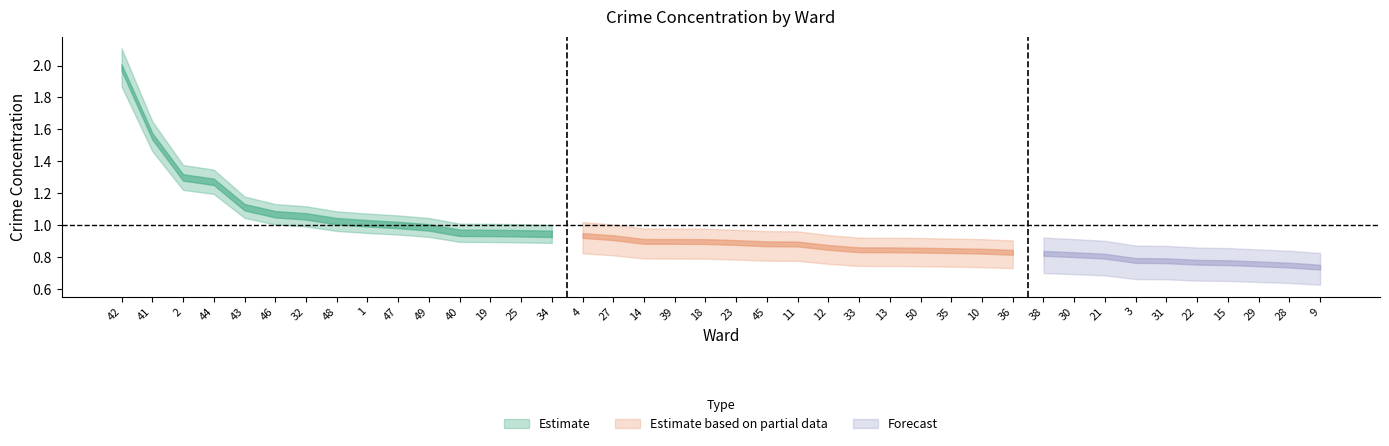

Is it true that the value at 18 is 0.6?

False